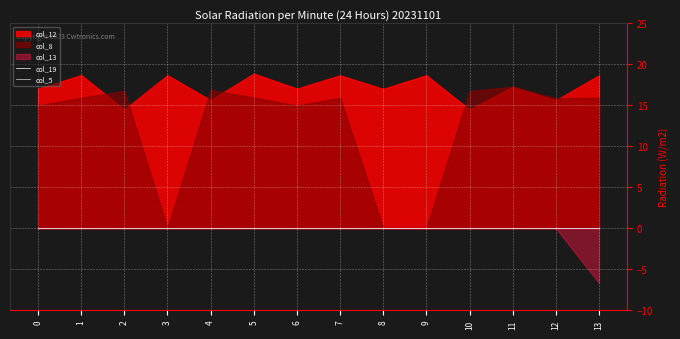

Rank the categories by col_13 value from lowest to highest.

13, 0, 1, 2, 3, 4, 5, 6, 7, 8, 9, 10, 11, 12